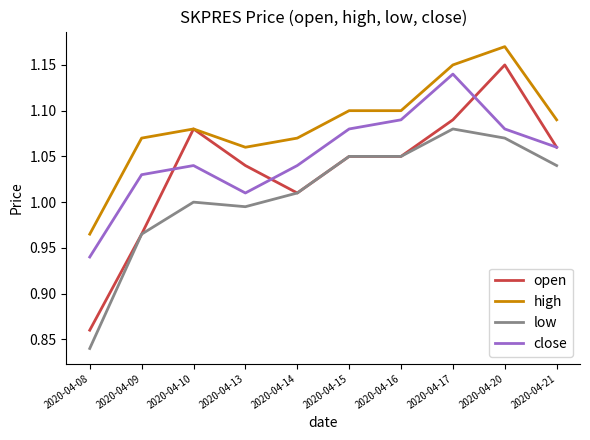

The value of high at 2020-04-13 is 1.7. True or false?

False